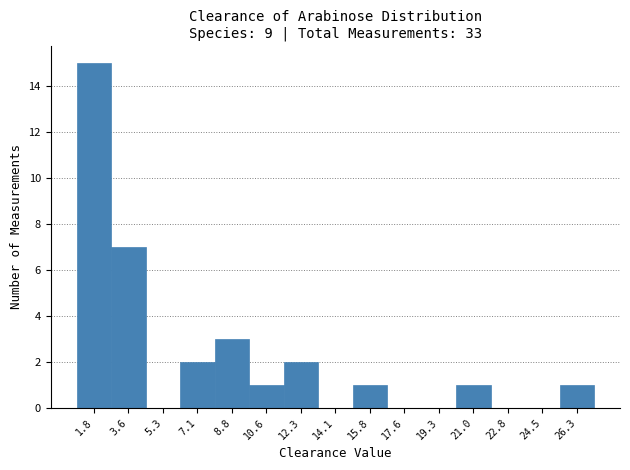

Over which range of the x-axis is the bar tallest?

1.0 to 2.8